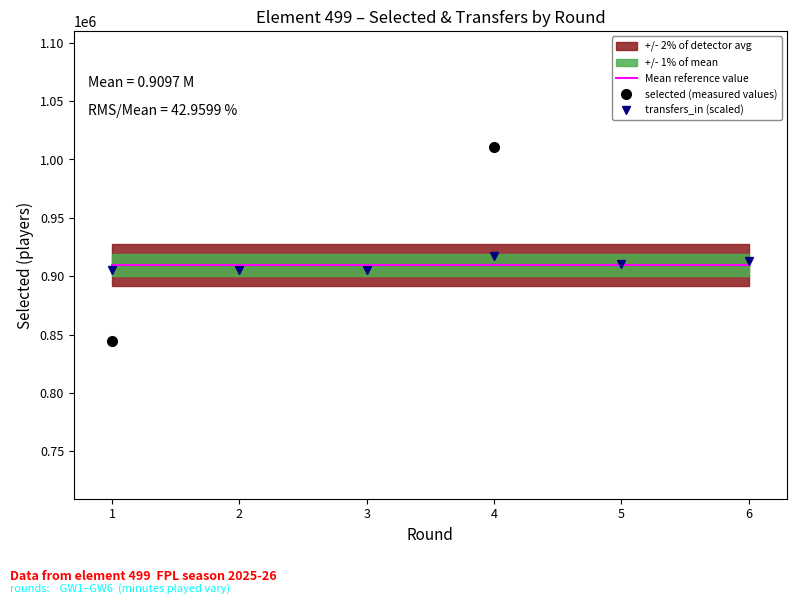

Does the chart have visible grid lines?

No